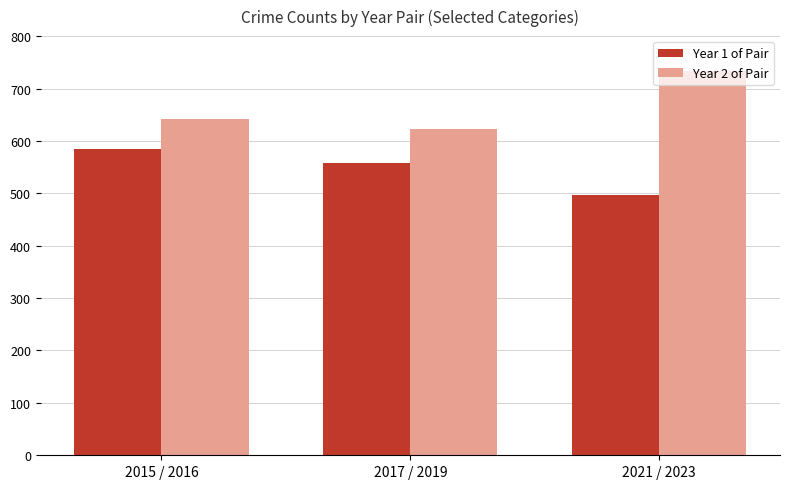

Between 2017 / 2019 and 2021 / 2023, which series saw the biggest shift?

Year 2 of Pair